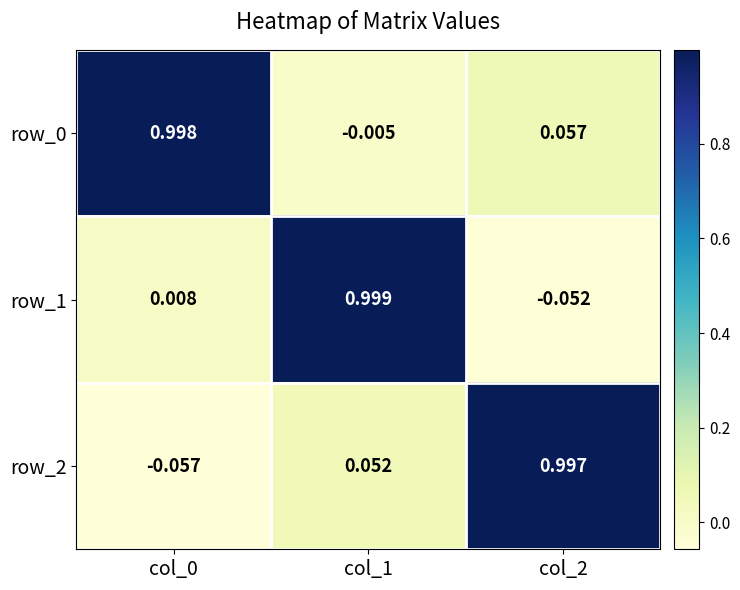

How many distinct data groups are displayed?

3